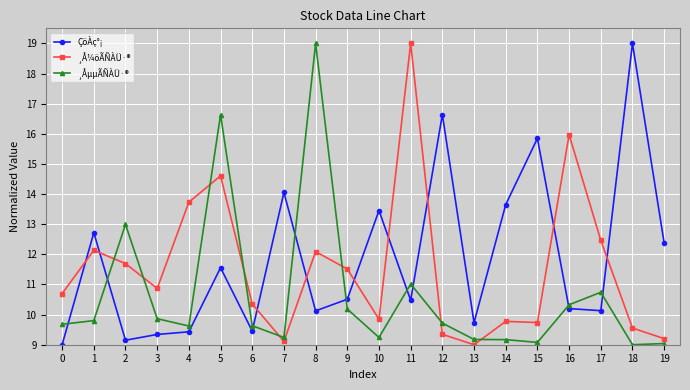

True or false: ¸ÅµµÃÑÀÜ·® and ¸Å¼öÃÑÀÜ·® cross at least once.

True